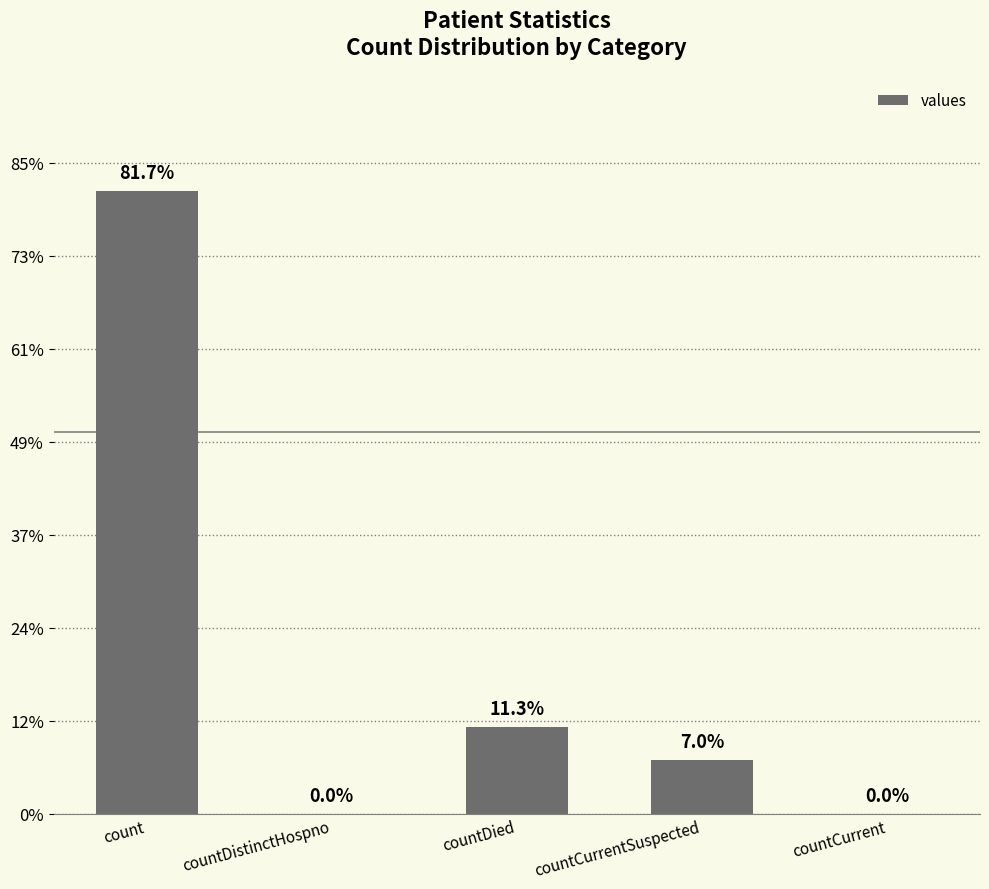

At which category does the chart reach its peak across all series?

count